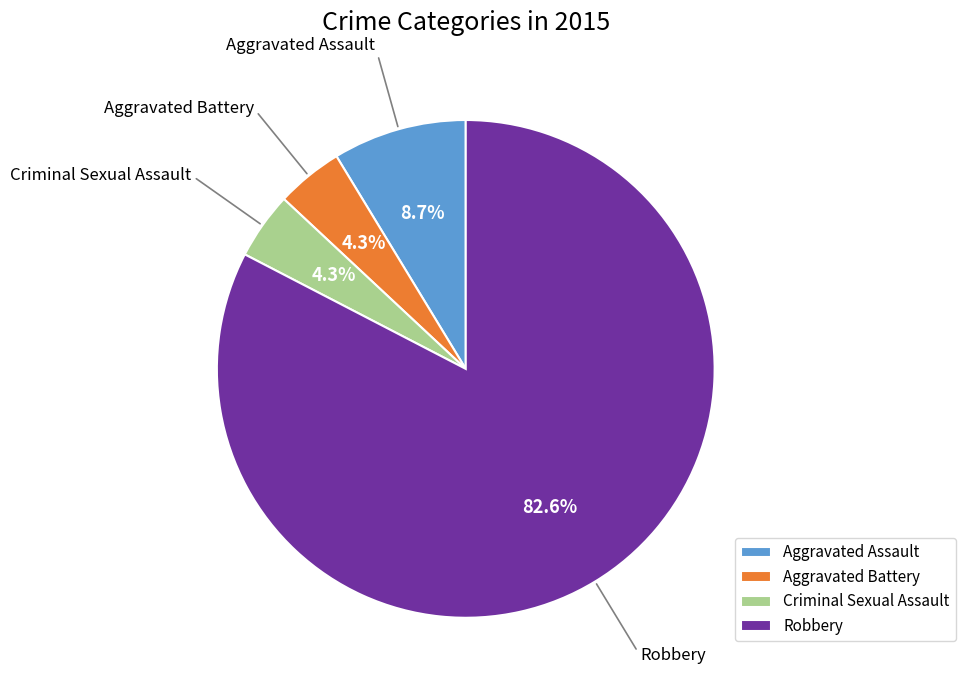

Approximately how many times larger is the value at Aggravated Battery compared to Aggravated Assault?

0.5